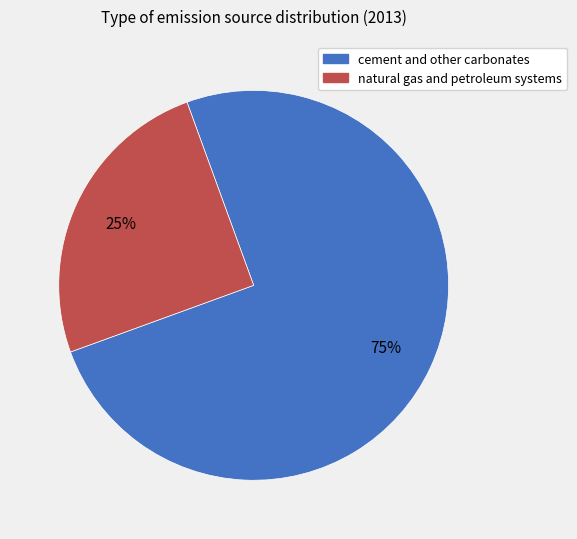

To the nearest percent, what portion does natural gas and petroleum systems represent?

25%